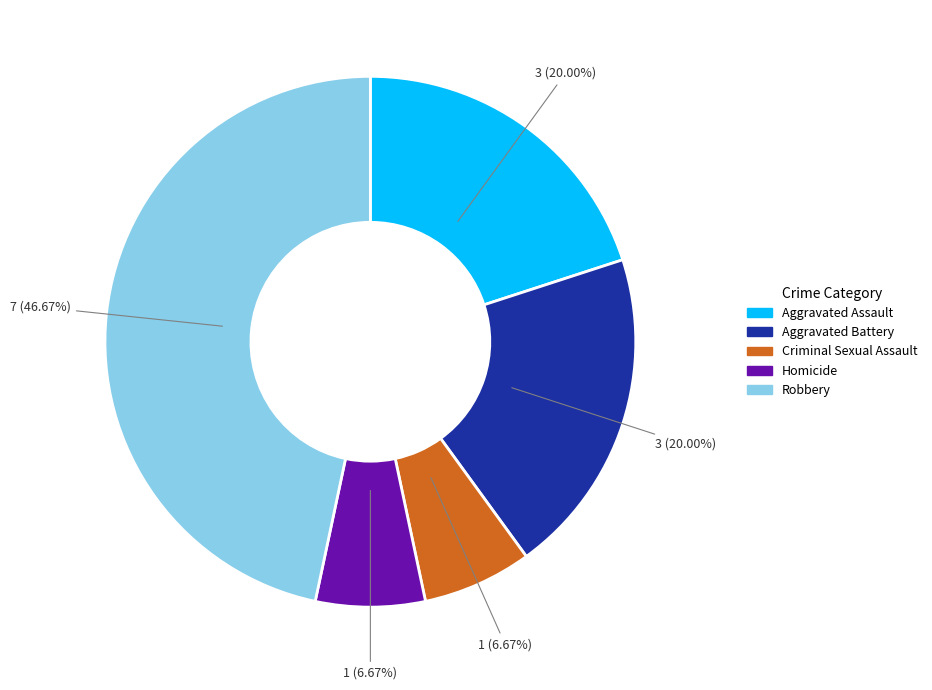

Count the number of slices in the pie.

5